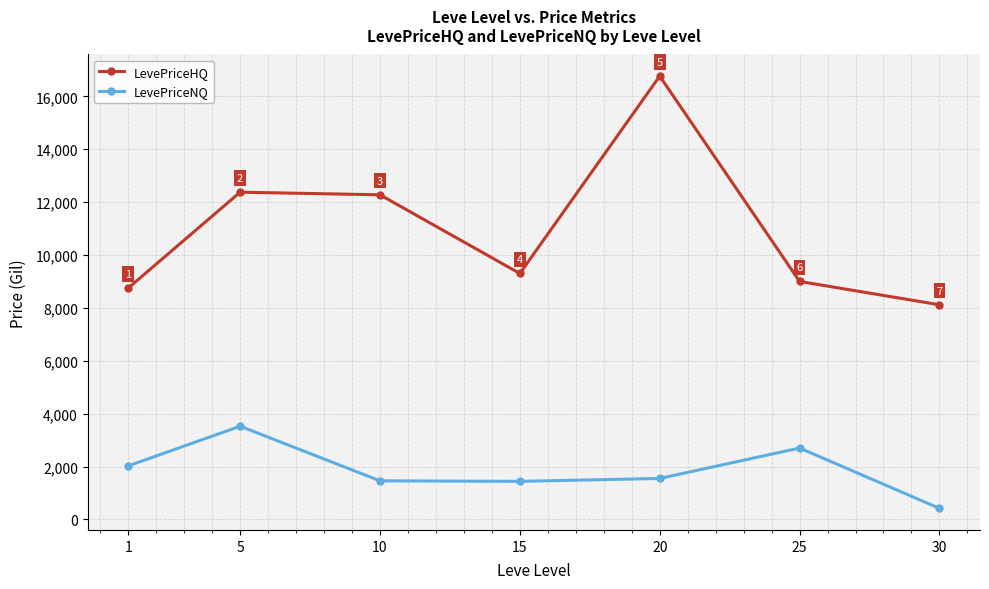

How many lines are shown in the chart?

2